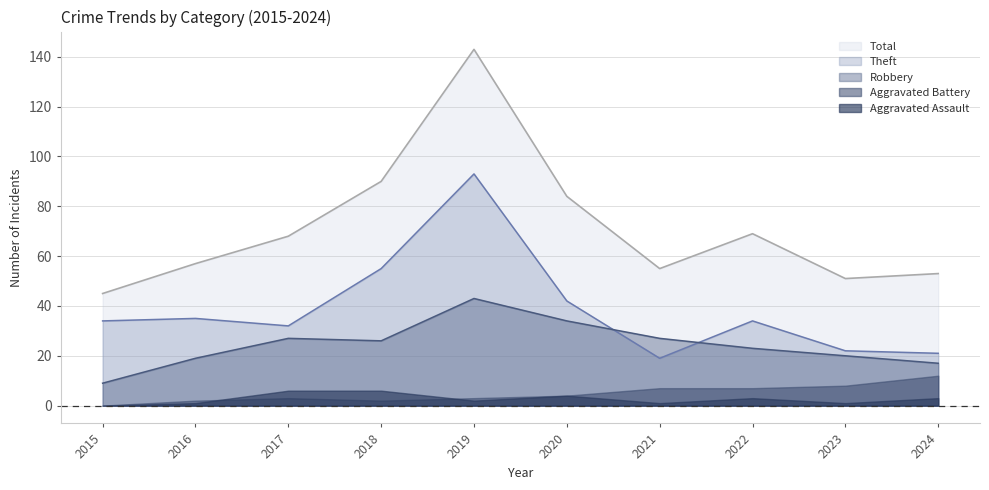

Does the chart display data point markers on the line(s)?

No